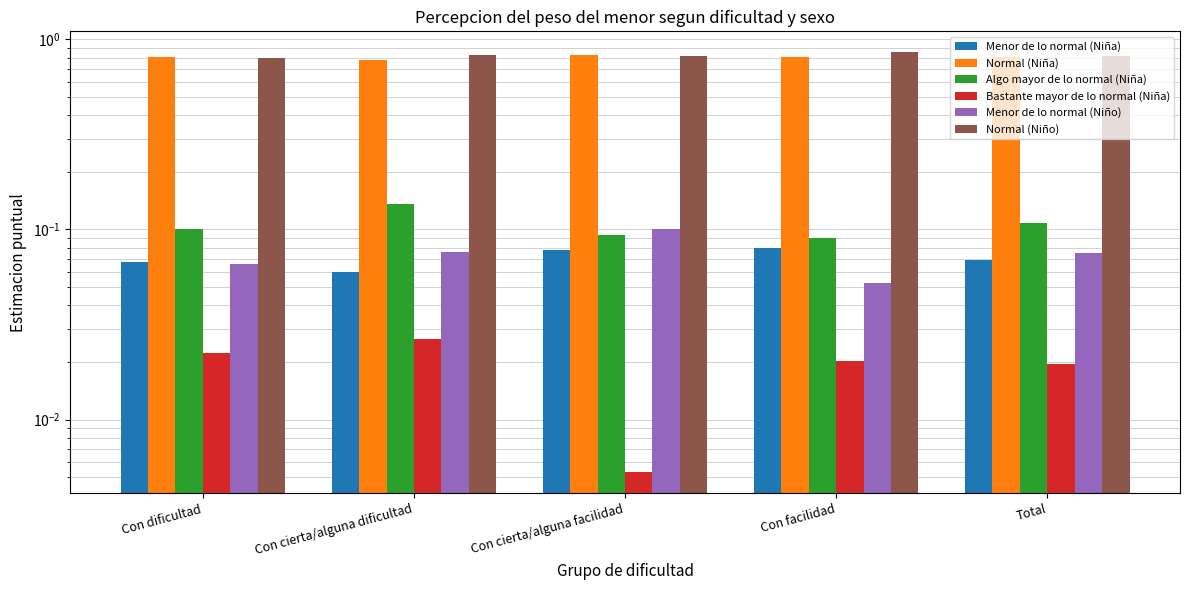

What is the sum of the Menor de lo normal (Niña) values at Con cierta/alguna facilidad and Con facilidad?

0.2